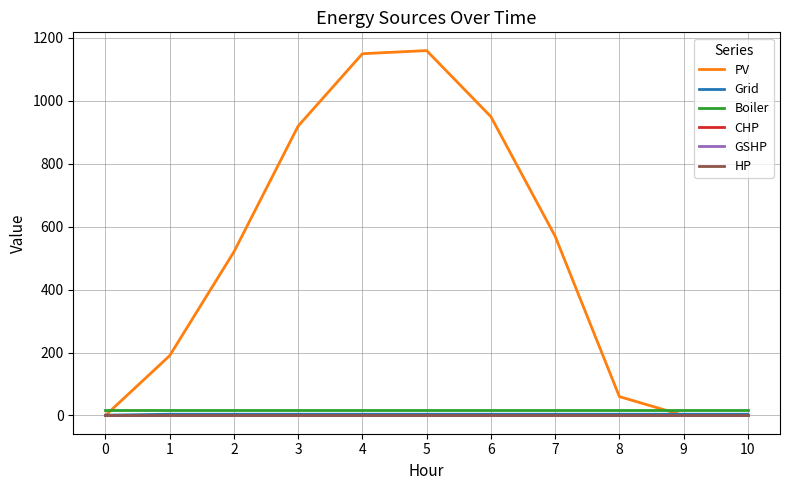

True or false: PV has a value of 269.4 at 4.

False